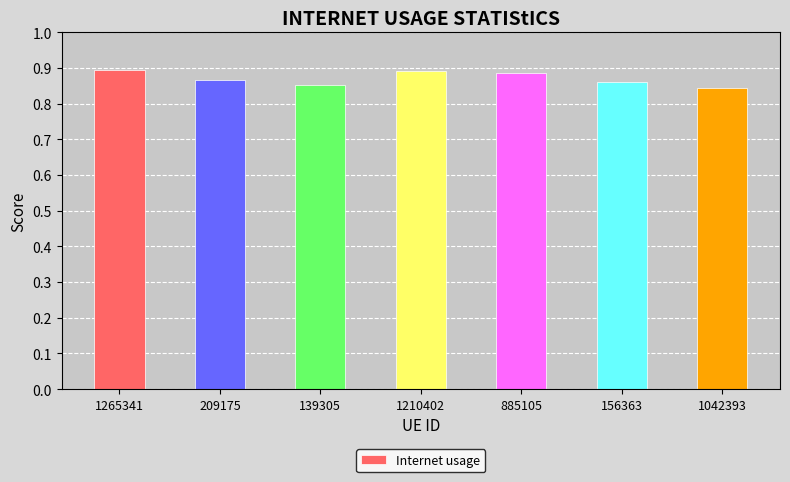

The chart shows a value of 0.9 at 209175. True or false?

True